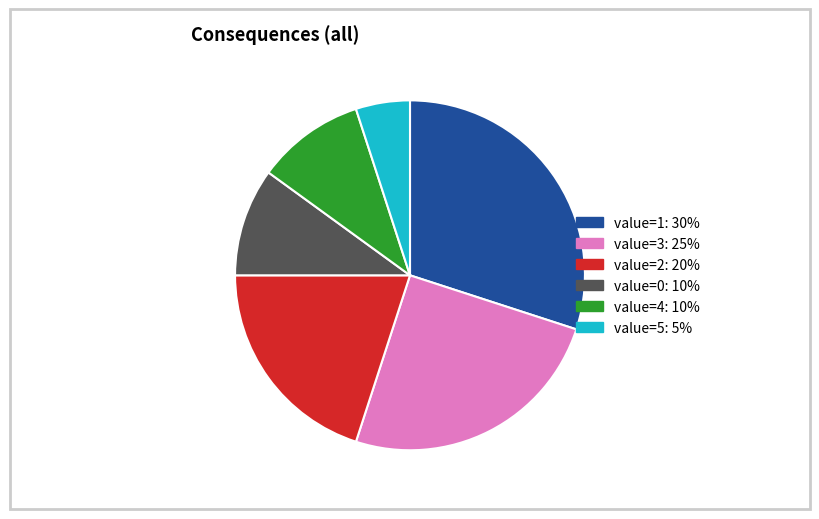

Is there a majority slice in this chart?

No